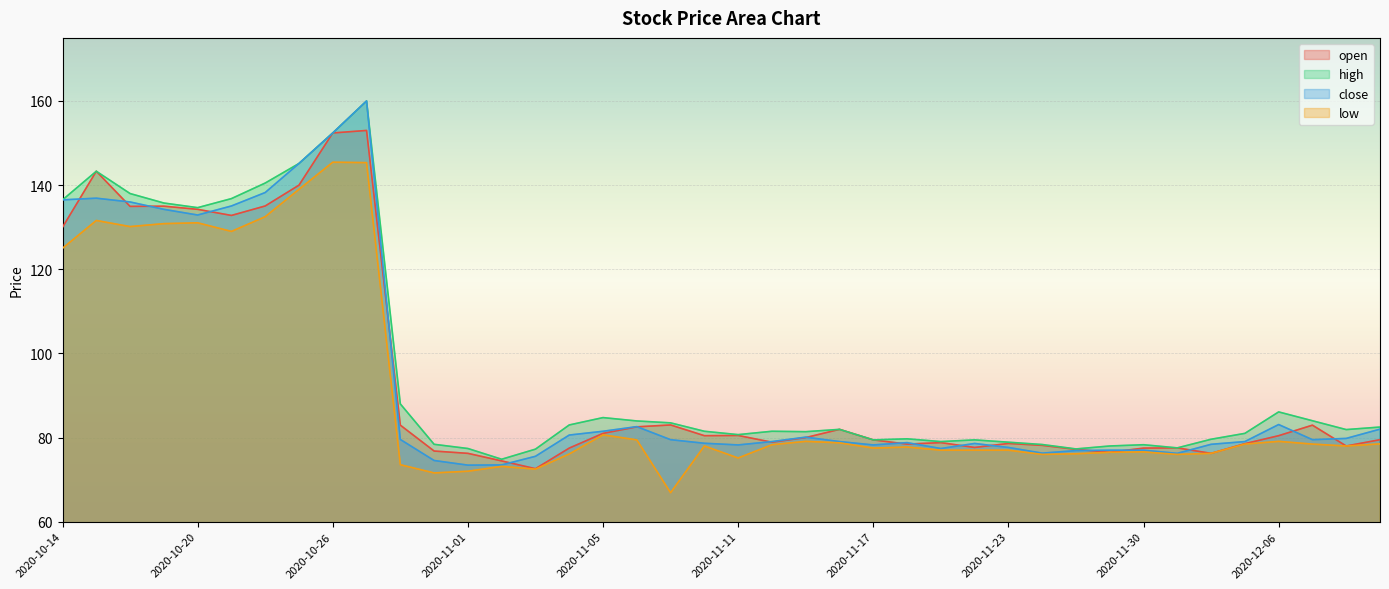

Rank the series by their maximum value, from lowest to highest.

low, open, high, close